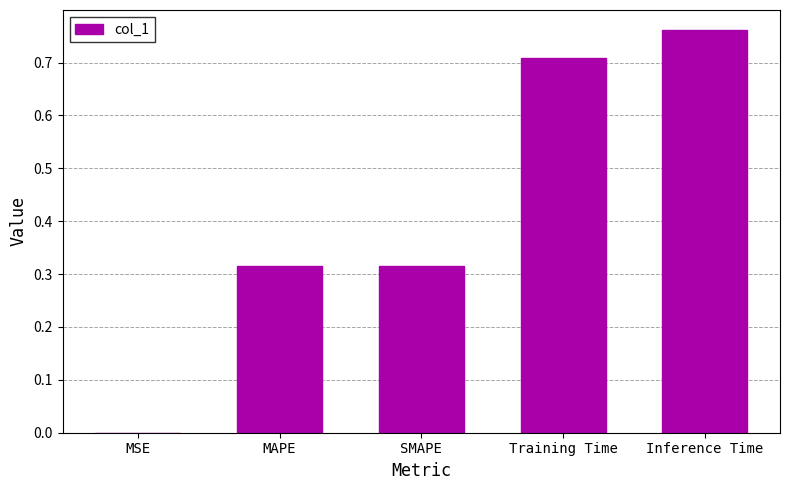

At which category does the chart reach its peak across all series?

Inference Time